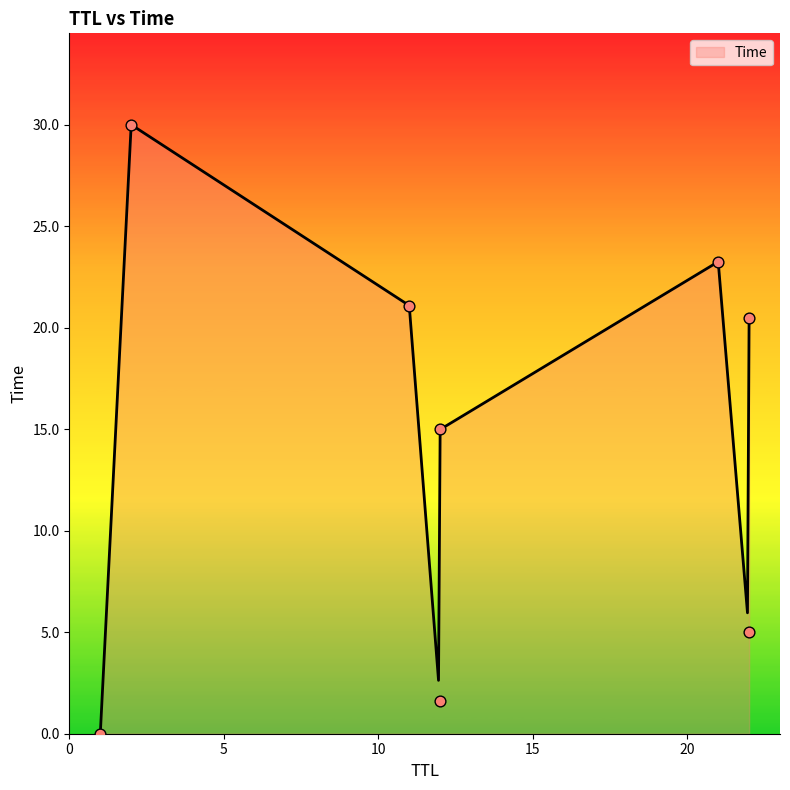

What is the change in value from 12 to 22?

+18.9